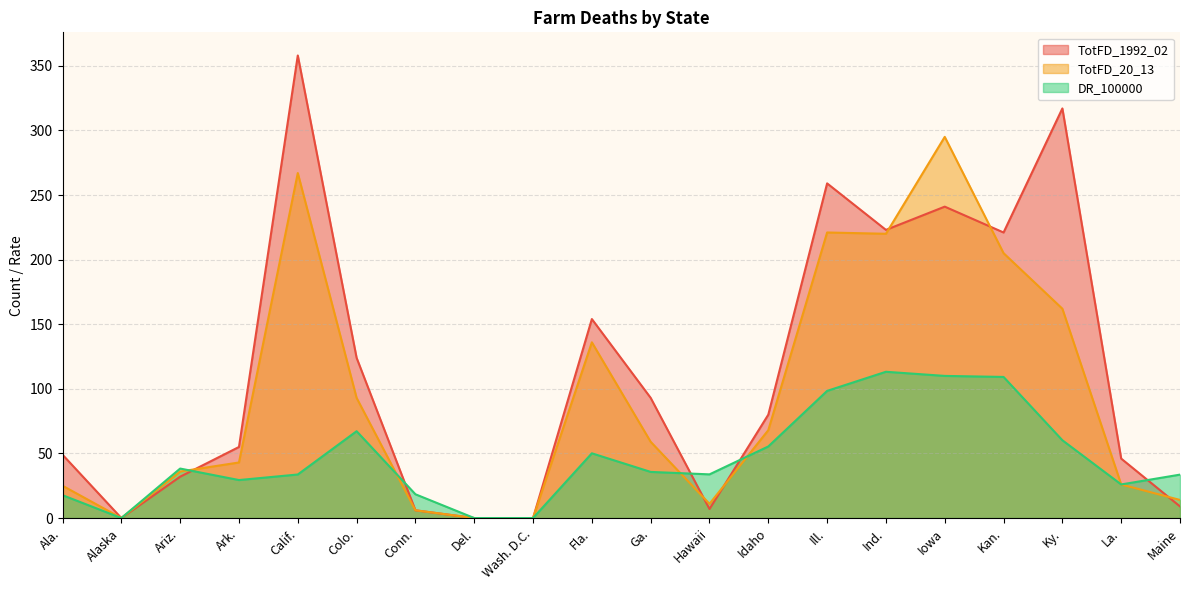

True or false: TotFD_20_13 has a value of 68.0 at Idaho.

True